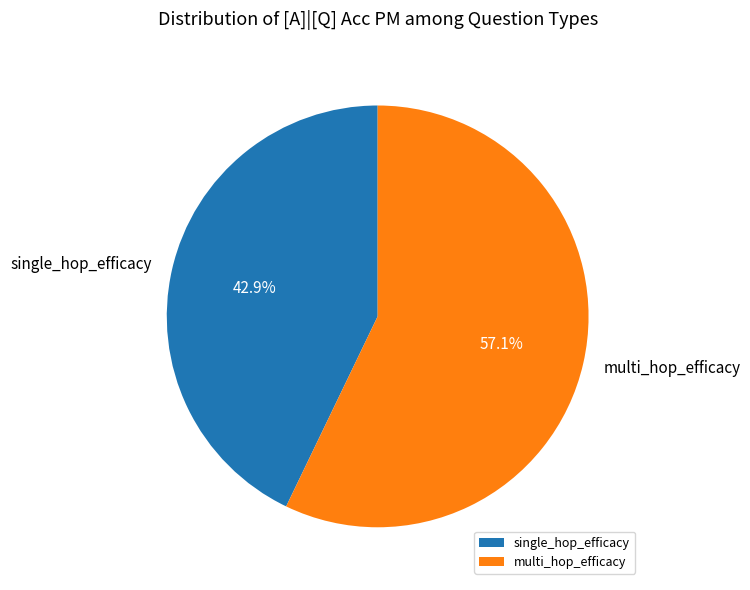

What is the total percentage of multi_hop_efficacy and single_hop_efficacy?

100.0%